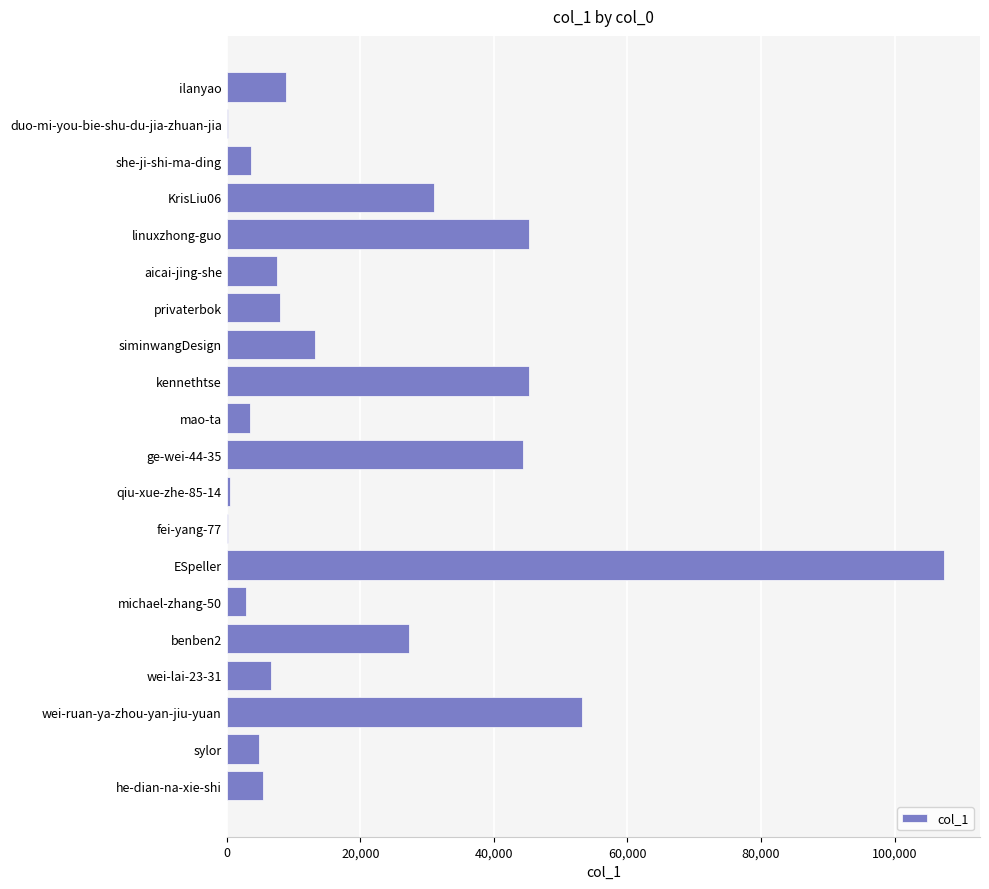

Are the bars horizontal?

Yes